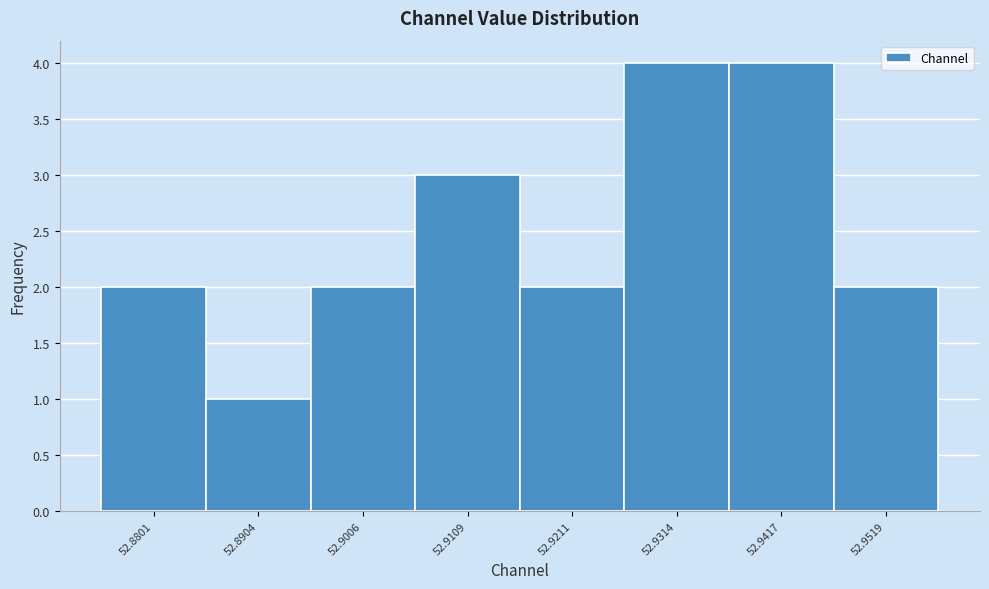

Reading left to right, extract all data points from this chart.

52.8801=2	52.8904=1	52.9006=2	52.9109=3	52.9211=2	52.9314=4	52.9417=4	52.9519=2